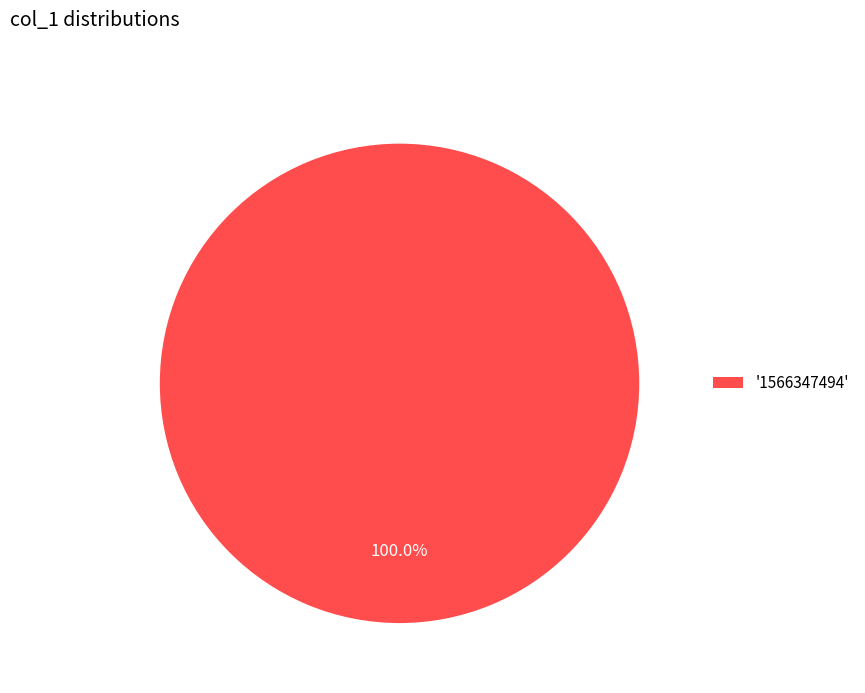

Does any single category account for the majority?

Yes